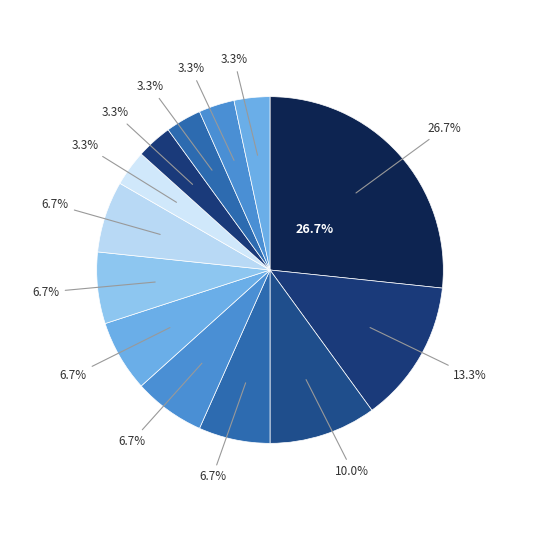

Does 東京駅から account for over 50% of the chart?

No